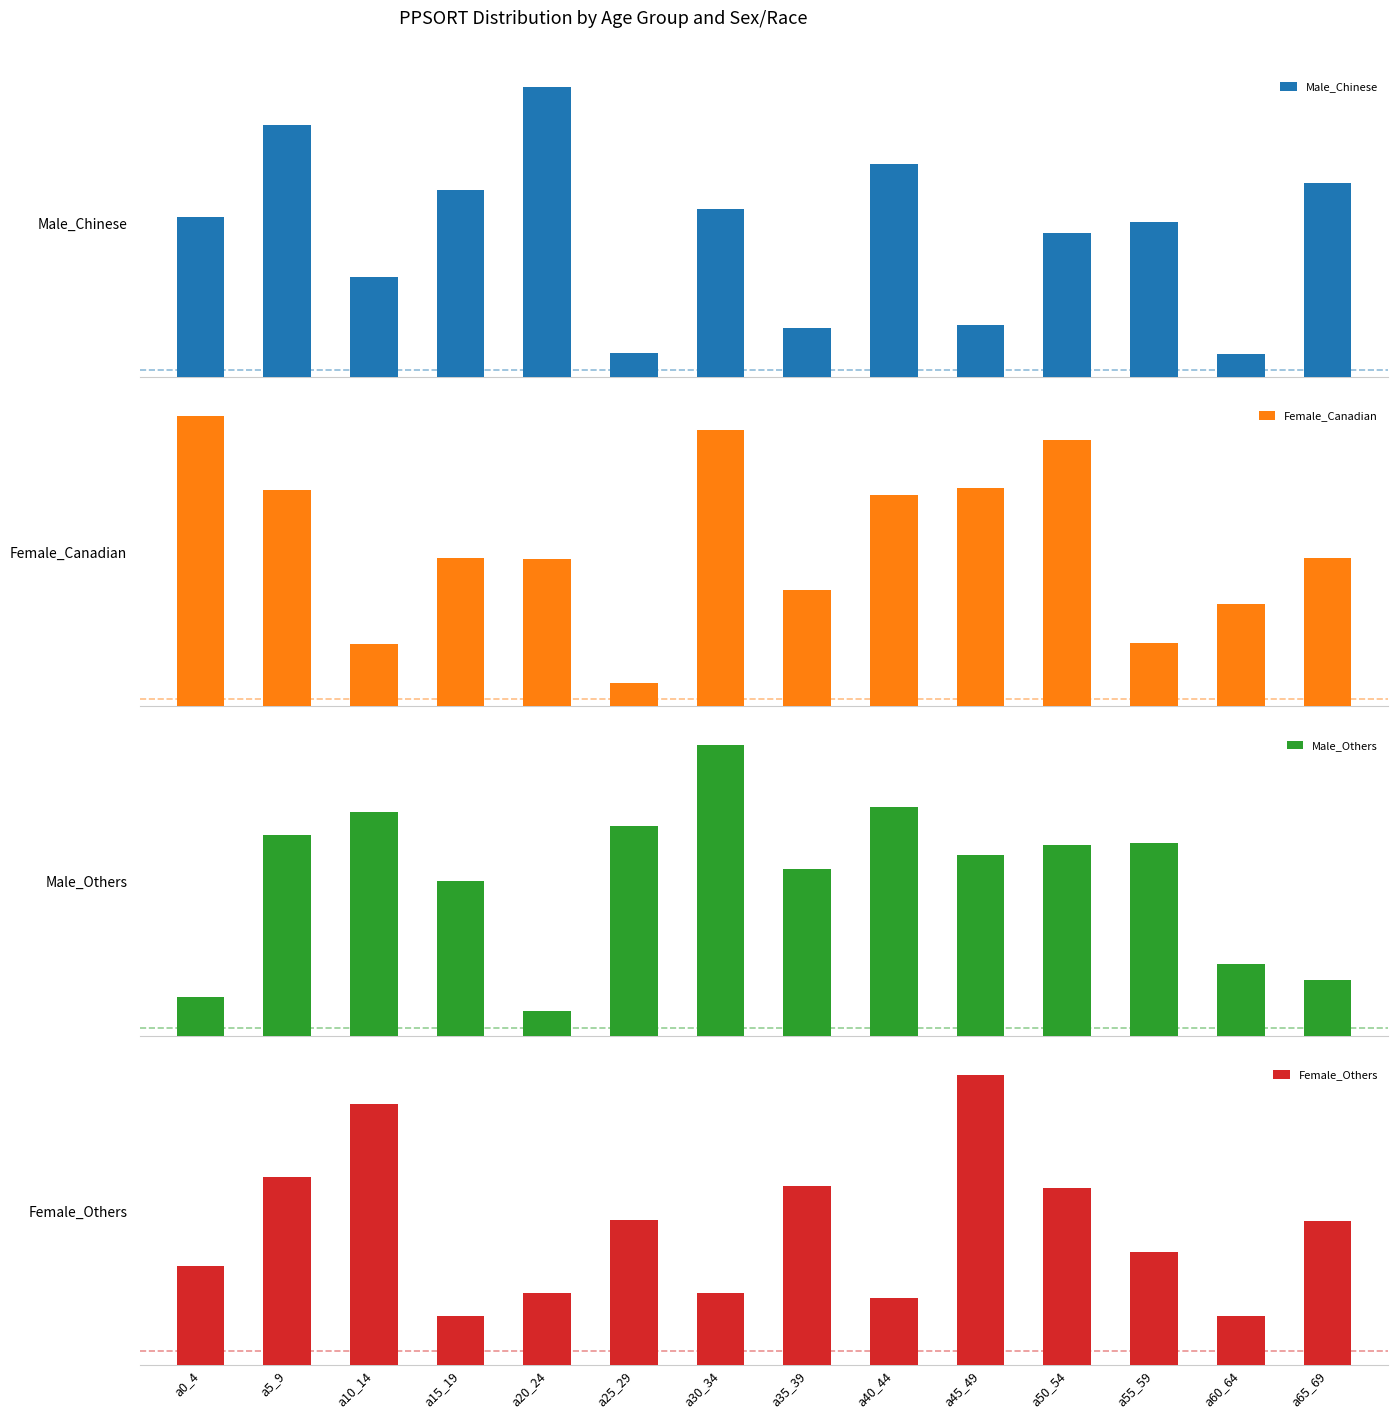

At how many categories does at least one series exceed 274717?

14